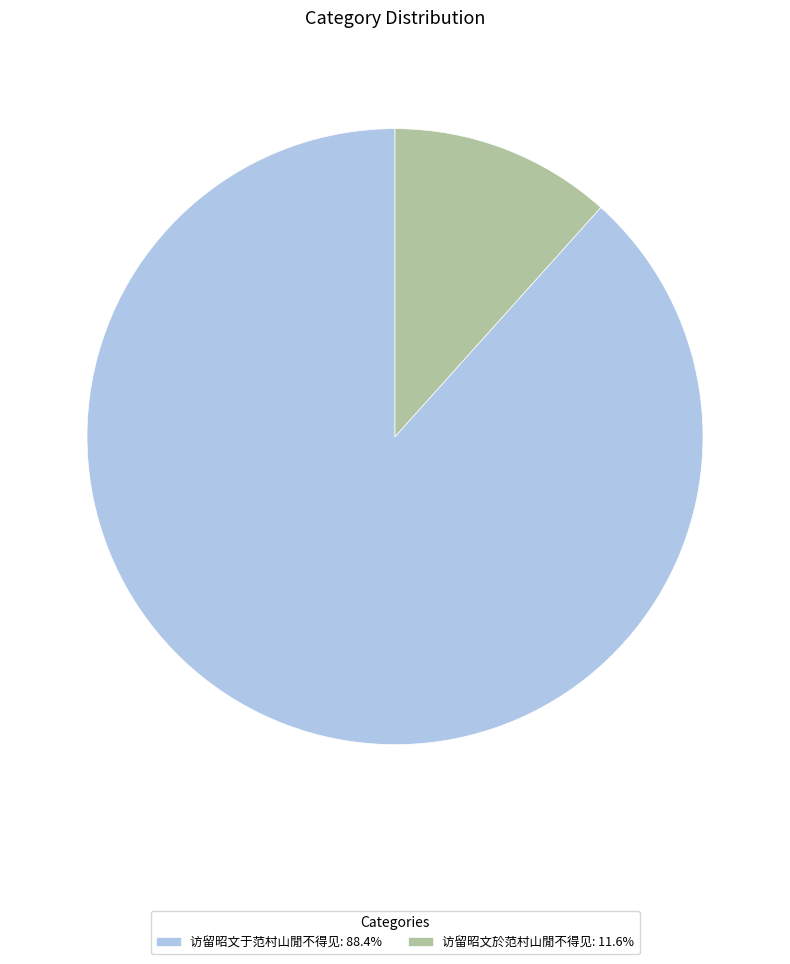

Which slice is the smallest?

访留昭文於范村山閒不得见